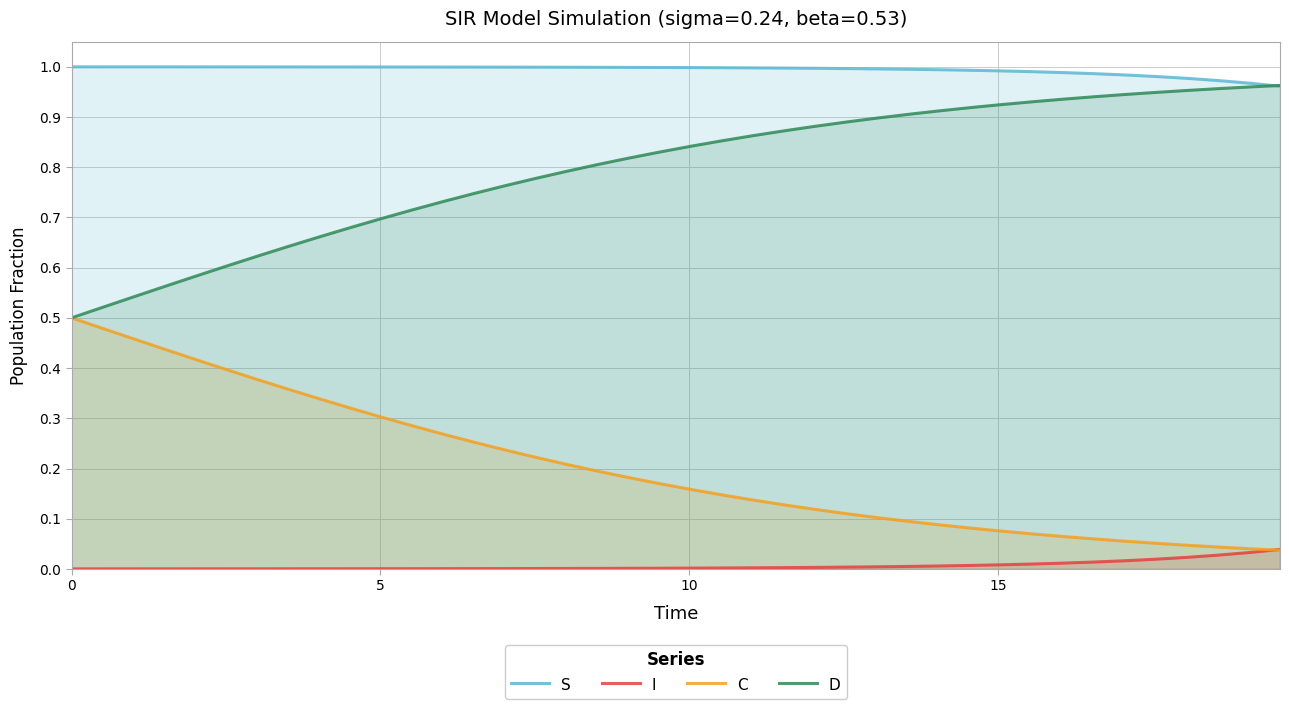

True or false: C and S intersect in this chart.

False